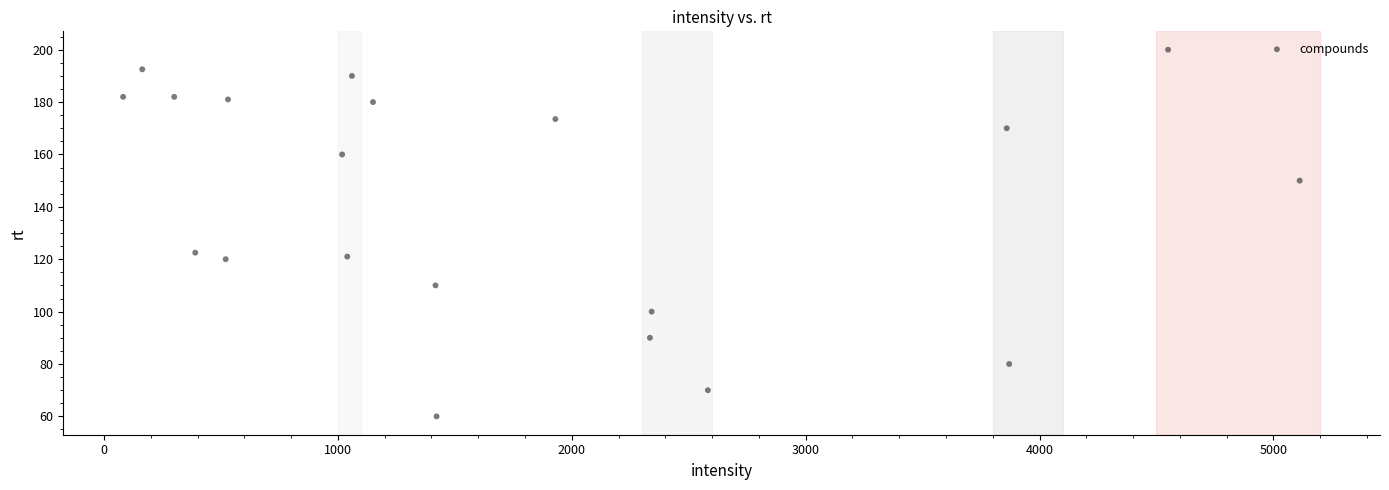

What is the range of Y values (max minus min)?

140.0